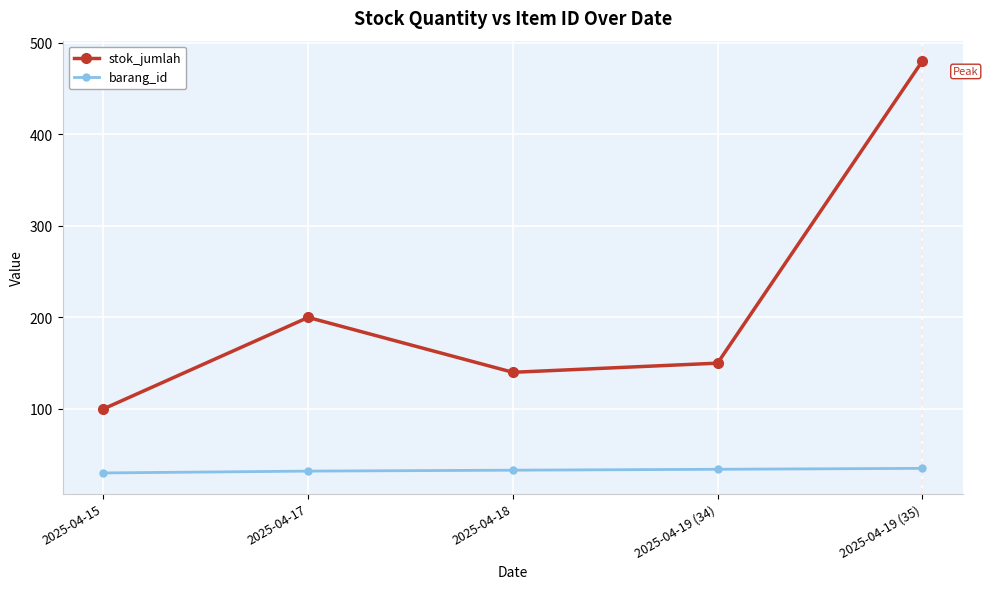

Which series has the widest spread of values?

stok_jumlah